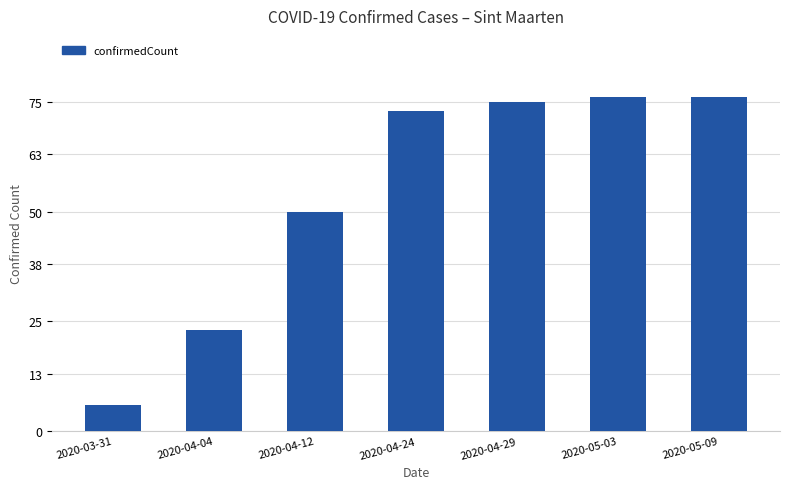

At which label is the value closest to 41?

2020-04-12